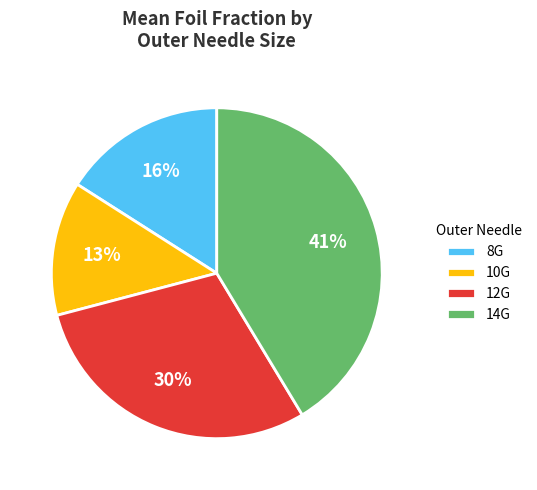

Rank the categories by value from highest to lowest.

14G, 12G, 8G, 10G